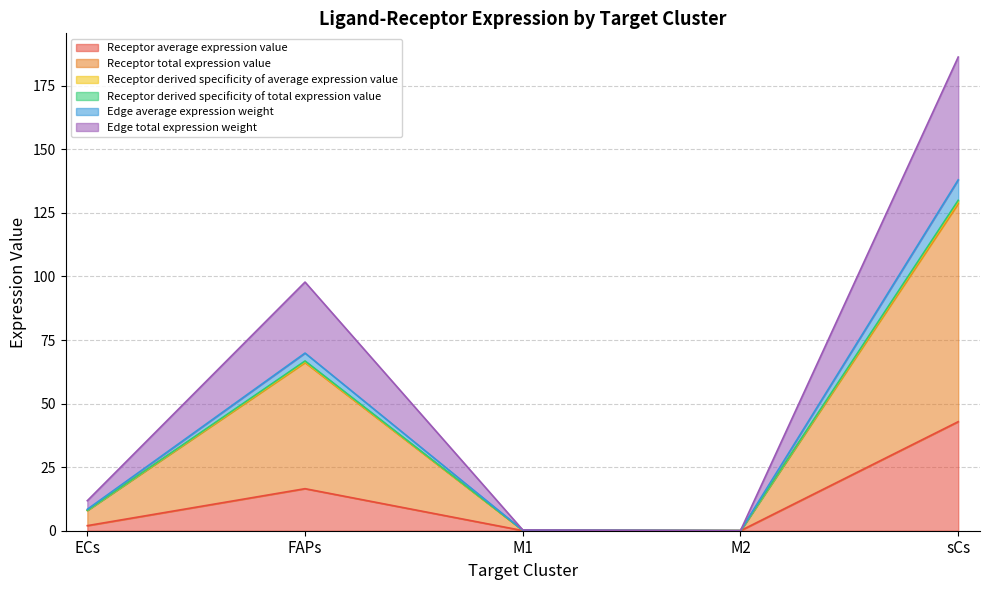

Where is Receptor average expression value nearest to the value 21?

FAPs